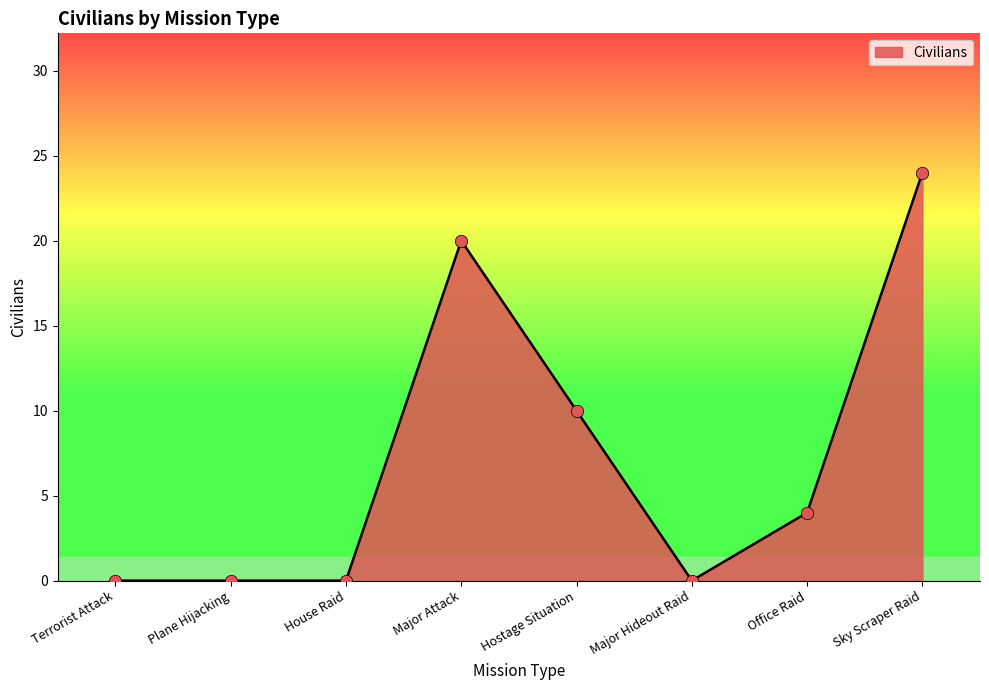

Which has a higher value, Office Raid or Major Hideout Raid?

Office Raid